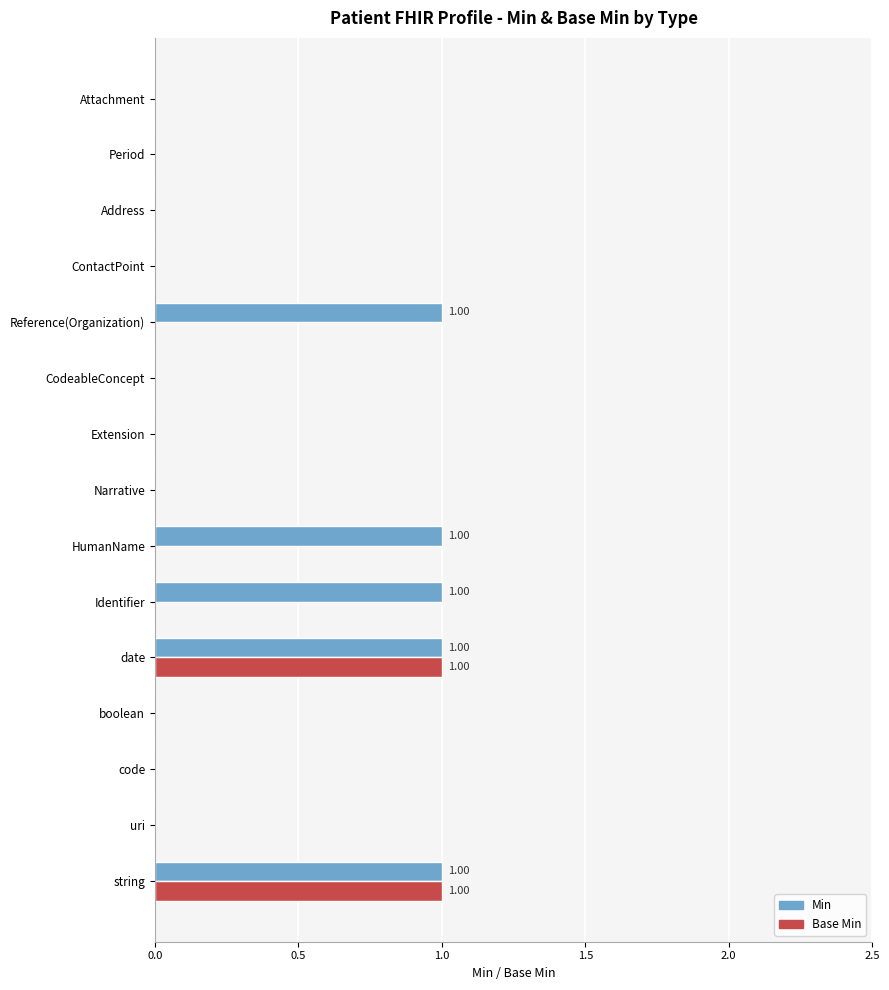

Which series has the largest total across all categories?

Min